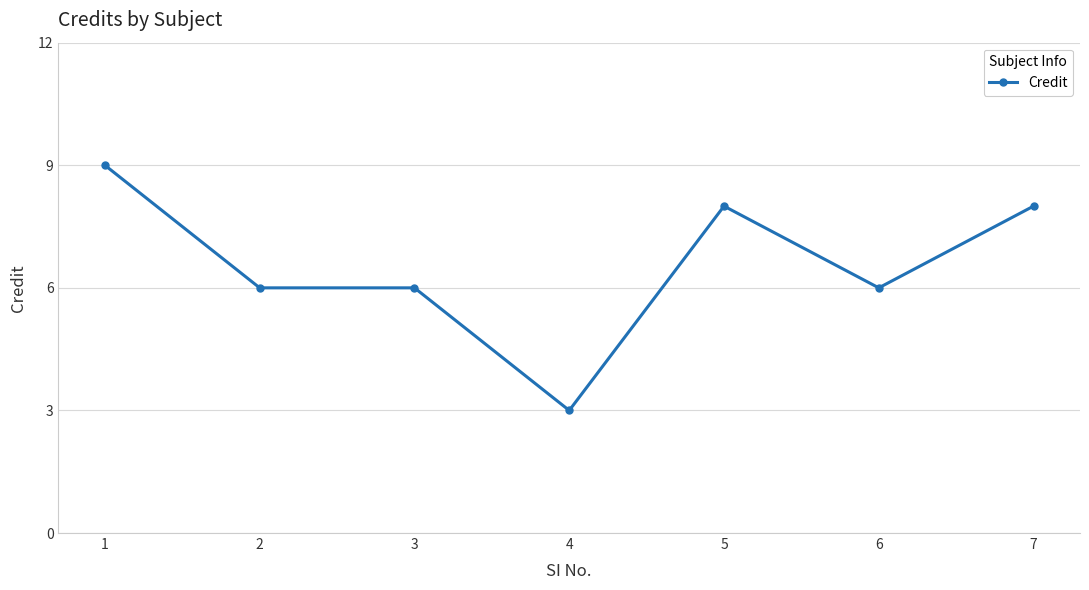

How many lines are shown in the chart?

1